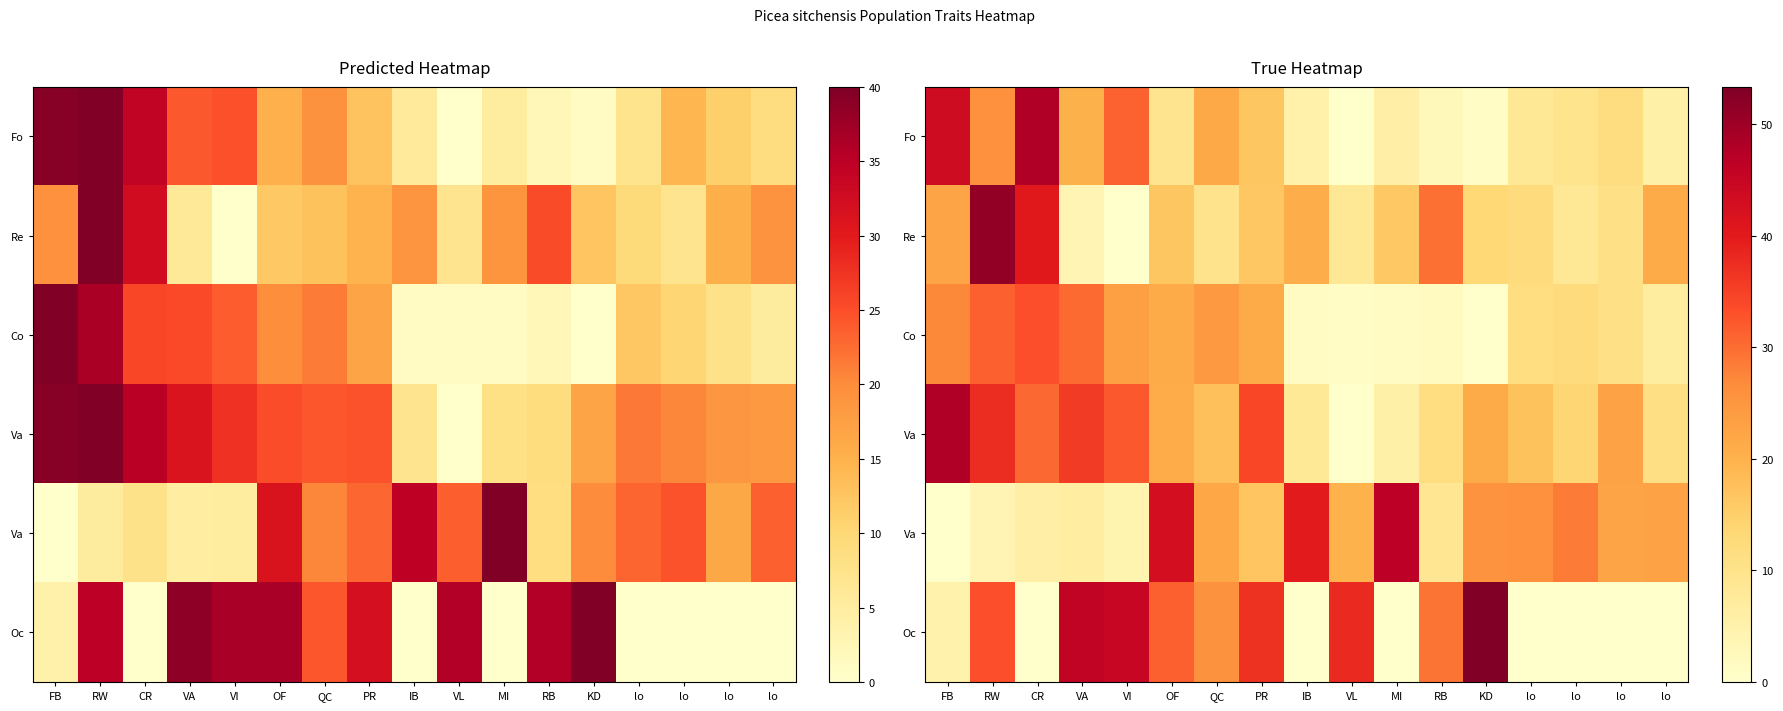

Reading left to right, what are all the values shown in this chart?

row_0: FB=43.6	RW=26.0	CR=47.8	VA=20.1	VI=31.2	OF=9.4	QC=21.6	PR=16.6	IB=5.2	VL=0.0	MI=5.8	RB=2.6	KD=1.2	lo=8.2	lo=9.8	lo=11.8	lo=5.5
row_1: FB=22.3	RW=51.2	CR=40.4	VA=3.8	VI=0.0	OF=16.5	QC=9.9	PR=16.3	IB=20.7	VL=8.2	MI=16.2	RB=29.6	KD=13.3	lo=12.5	lo=8.3	lo=10.8	lo=21.2
row_2: FB=27.3	RW=31.4	CR=33.2	VA=30.3	VI=23.2	OF=21.1	QC=24.2	PR=21.3	IB=1.3	VL=1.2	MI=1.4	RB=1.8	KD=0.0	lo=11.6	lo=12.3	lo=10.7	lo=6.7
row_3: FB=47.8	RW=37.7	CR=30.6	VA=35.7	VI=32.2	OF=20.9	QC=17.6	PR=34.2	IB=8.0	VL=0.0	MI=5.6	RB=11.6	KD=21.1	lo=17.2	lo=13.7	lo=22.6	lo=11.1
row_4: FB=0.0	RW=3.9	CR=5.8	VA=6.5	VI=4.2	OF=42.9	QC=22.0	PR=16.8	IB=39.9	VL=19.9	MI=46.6	RB=8.8	KD=25.5	lo=25.9	lo=28.4	lo=22.3	lo=22.8
row_5: FB=4.8	RW=33.3	CR=0.0	VA=45.8	VI=44.9	OF=31.3	QC=25.7	PR=36.8	IB=0.0	VL=38.1	MI=0.0	RB=29.3	KD=53.4	lo=0.0	lo=0.0	lo=0.0	lo=0.0